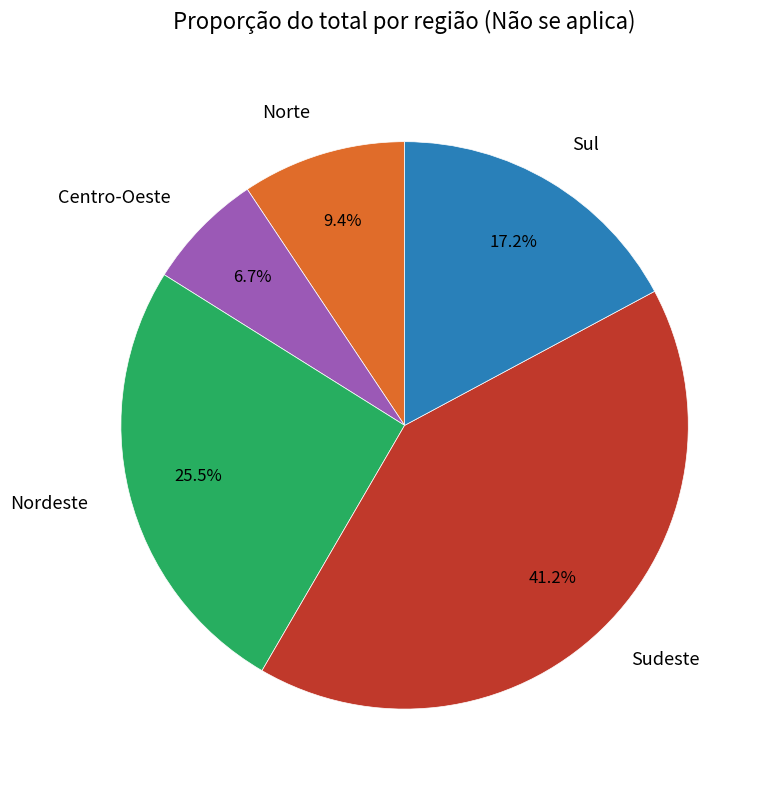

What percentage is the Centro-Oeste slice, to the nearest percent?

7%